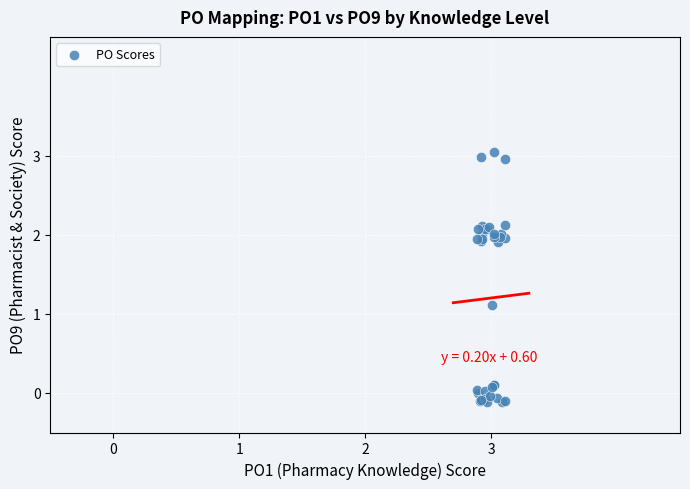

What Y value in the scatter plot is closest to 1?

1.1